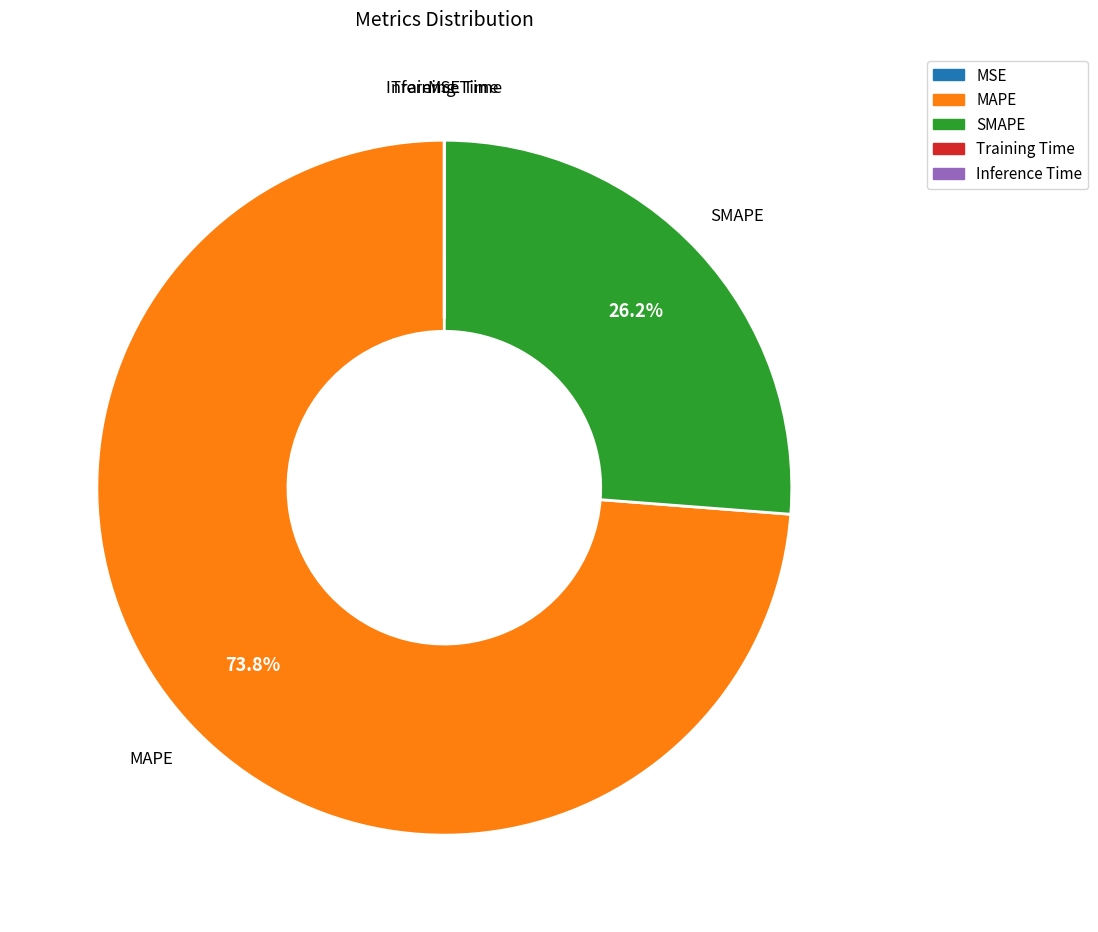

Is there any slice that represents more than half of the pie?

Yes